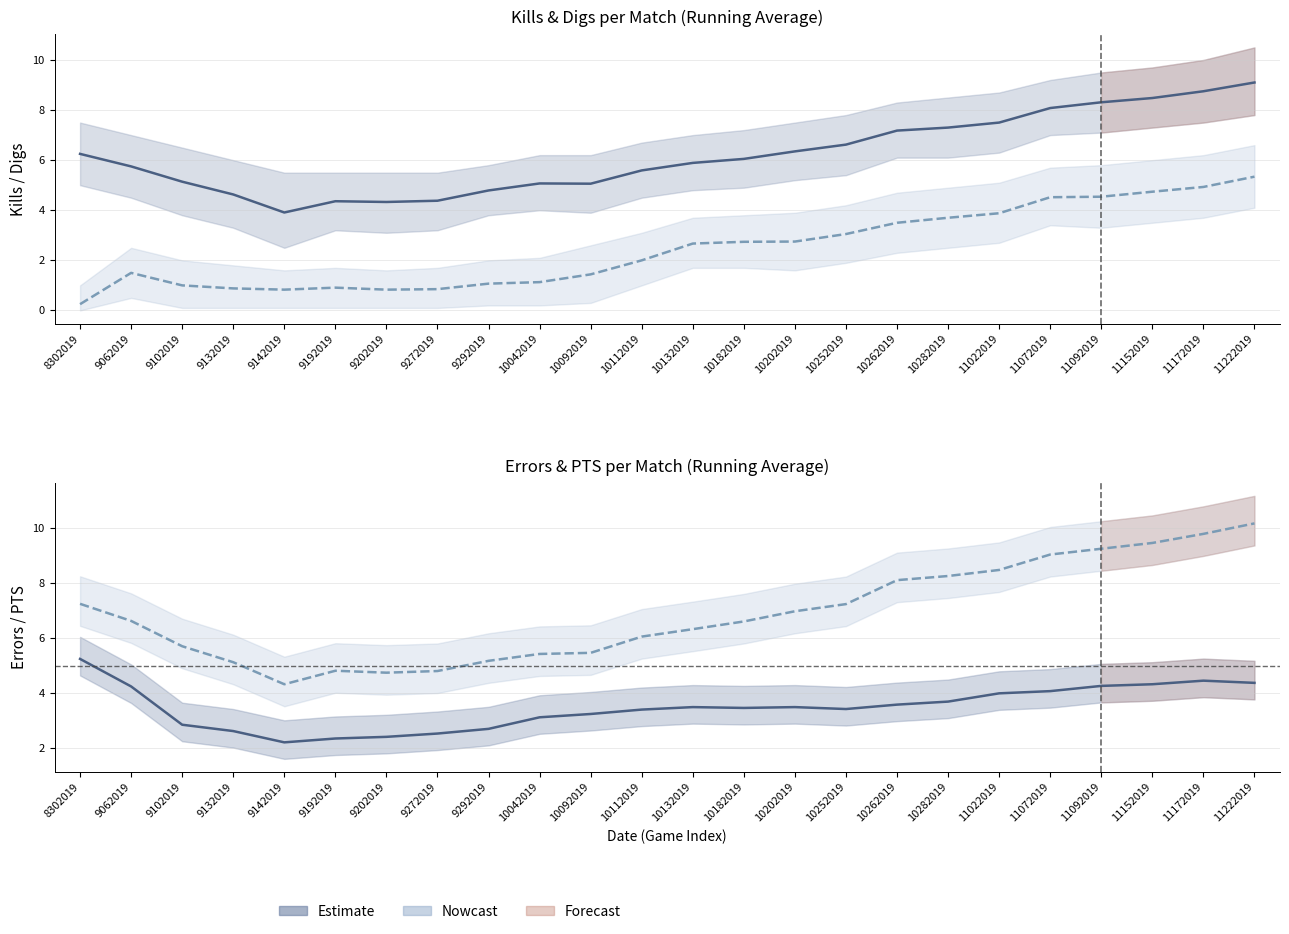

Which category has the lowest value across all series?

8302019